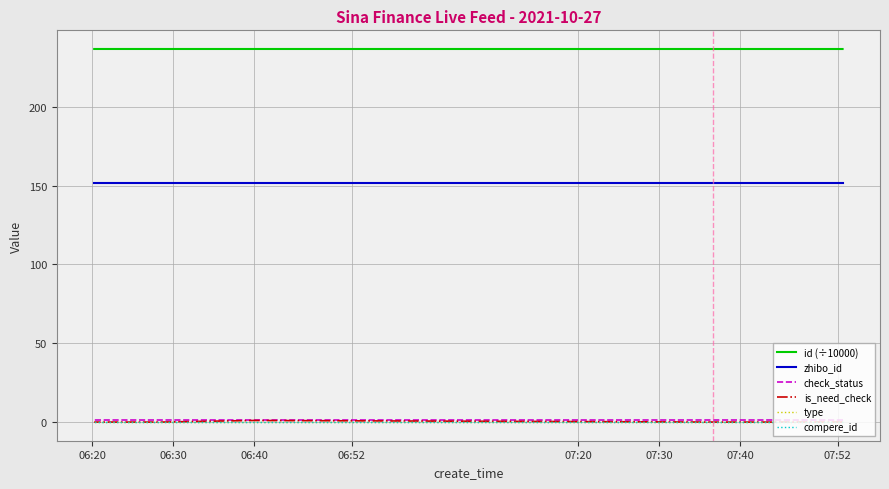

Count the number of data series in this chart.

6